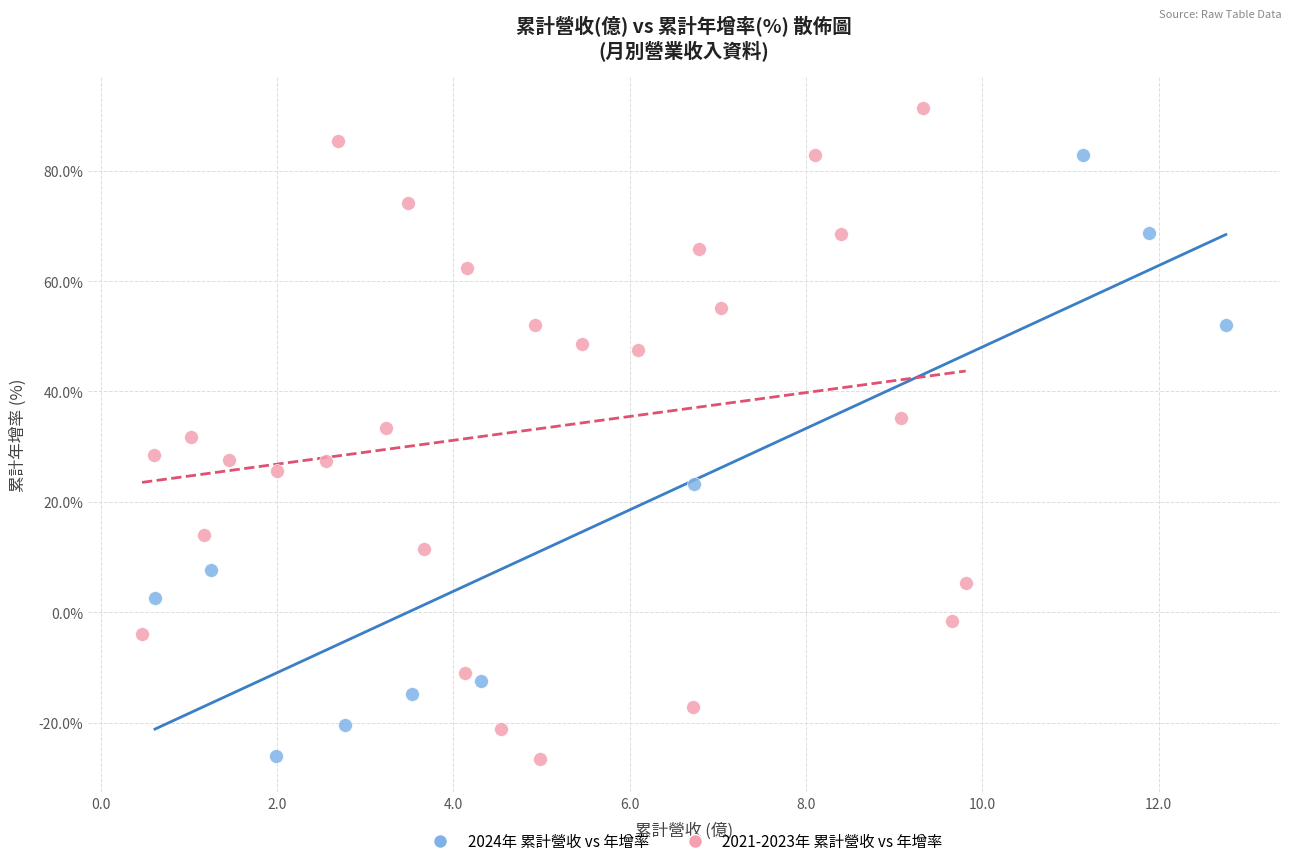

Which series contains the highest Y value?

2021-2023年 累計營收 vs 年增率